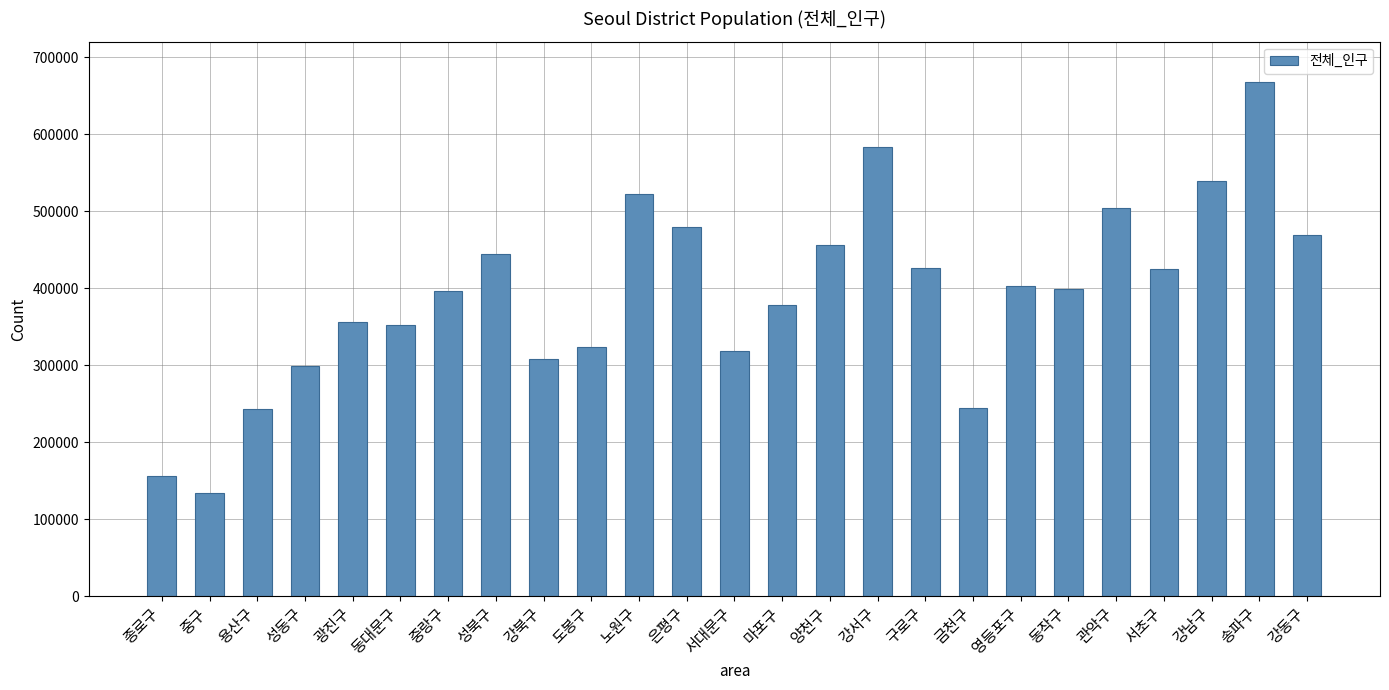

What is the difference between the maximum and minimum values?

533407